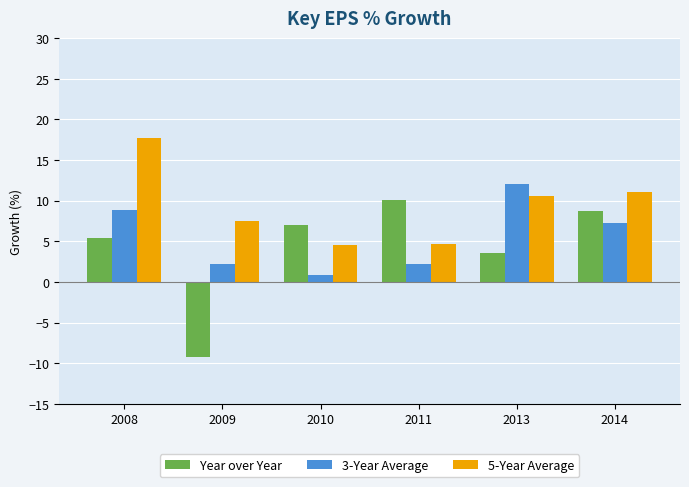

What is the sum of the Year over Year values at 2010 and 2009?

-2.2